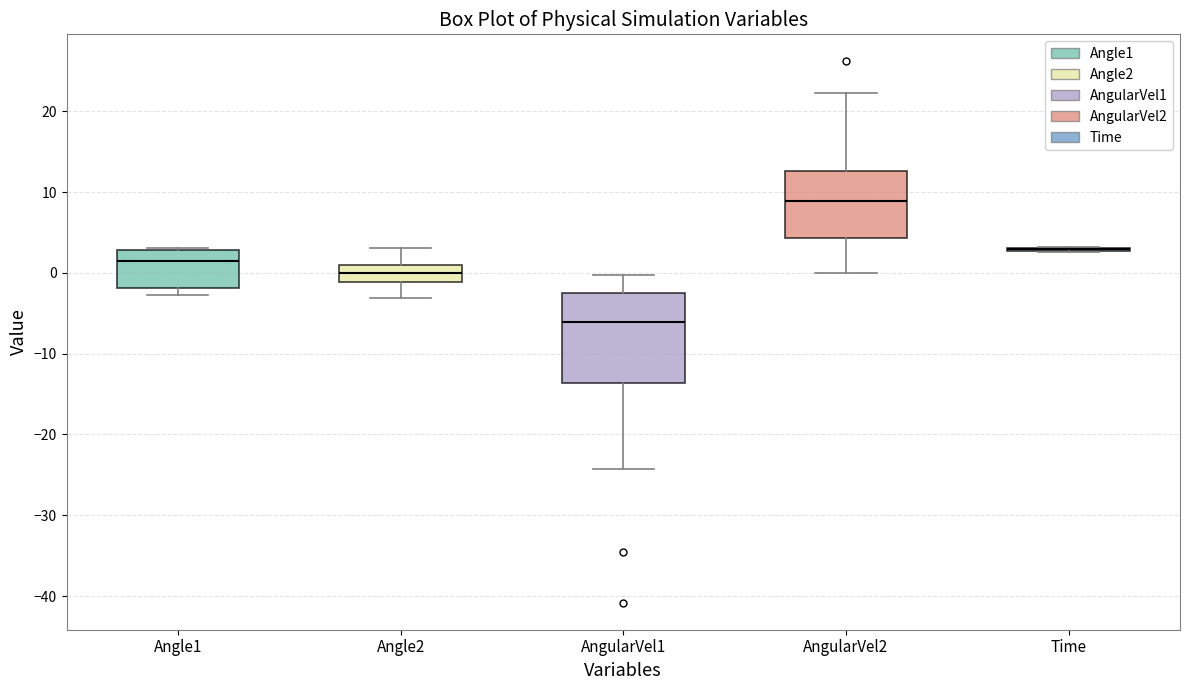

Reading left to right, read every box against the y-axis: the position of its median line, the range the box covers, and the ends of its whiskers. The values are not printed on the chart, so give them approximately, as read against the axis.

Angle1: median 2, box -2 to 3, whiskers -3 to 3
Angle2: median 0, box -1 to 1, whiskers -3 to 3
AngularVel1: median -6, box -14 to -2, whiskers -24 to 0
AngularVel2: median 9, box 4 to 13, whiskers 0 to 22
Time: box collapsed to a line at 3, whiskers 3 to 3